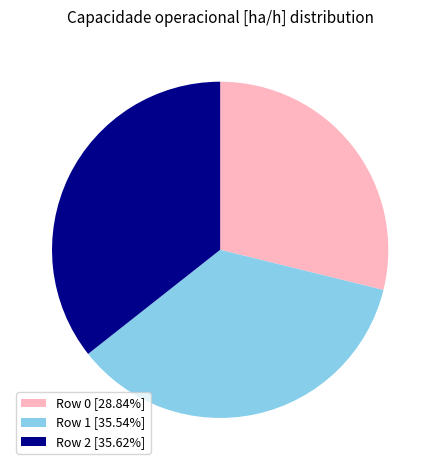

Do Row 0 [28.84%] and Row 1 [35.54%] together represent more than half of the pie?

Yes